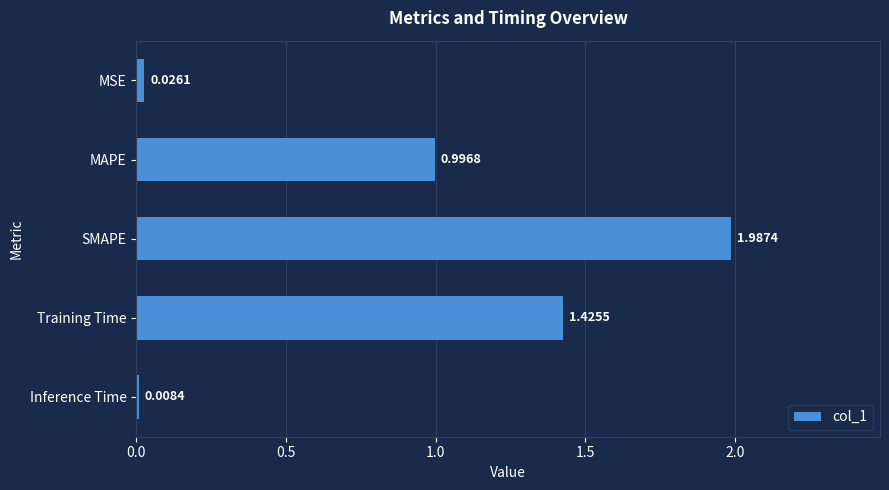

Which label corresponds to the smallest value in the chart?

Inference Time